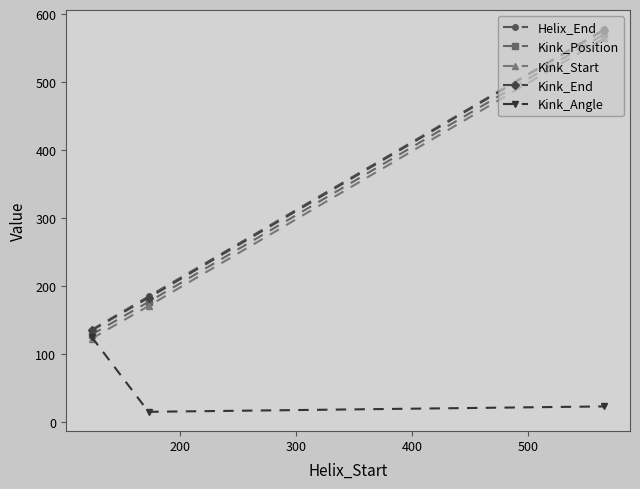

What is the minimum value for Helix_End?

136.0